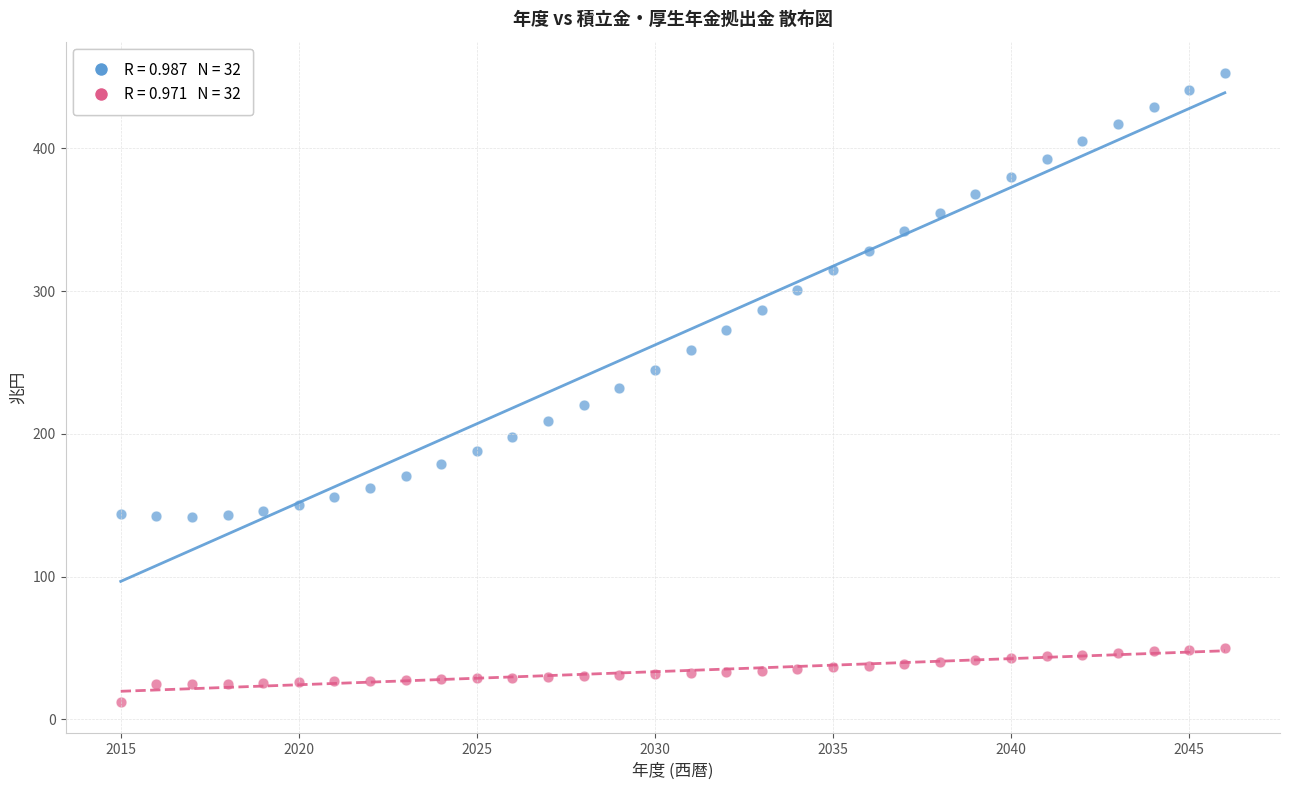

Across all data points, what is the range of Y values (max minus min)?

440.7